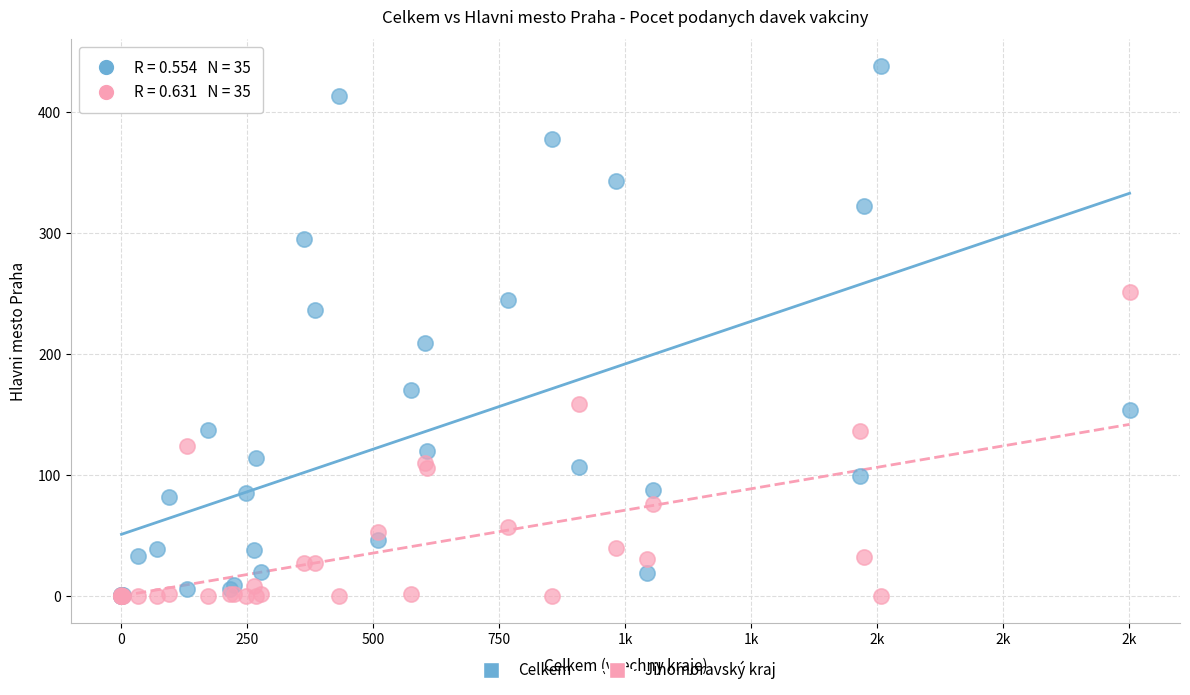

In the Celkem series, what Y value is closest to 219?

209